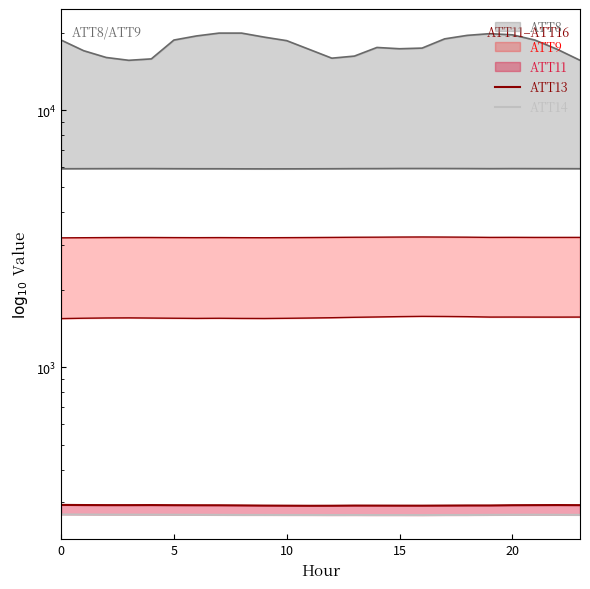

What is the label of the 19th point from the left?

18